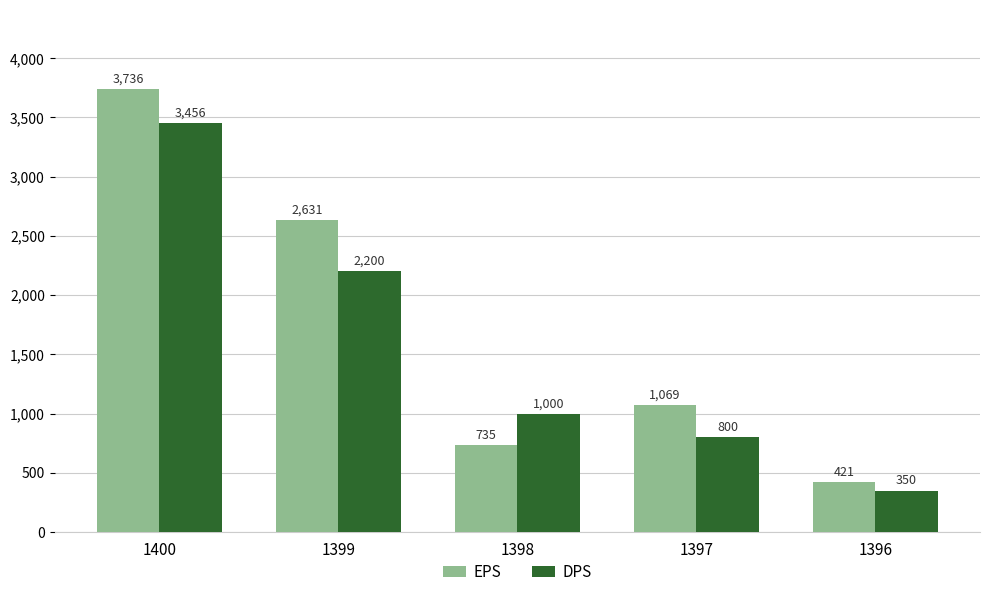

What is the approximate value of EPS at 1397?

1069